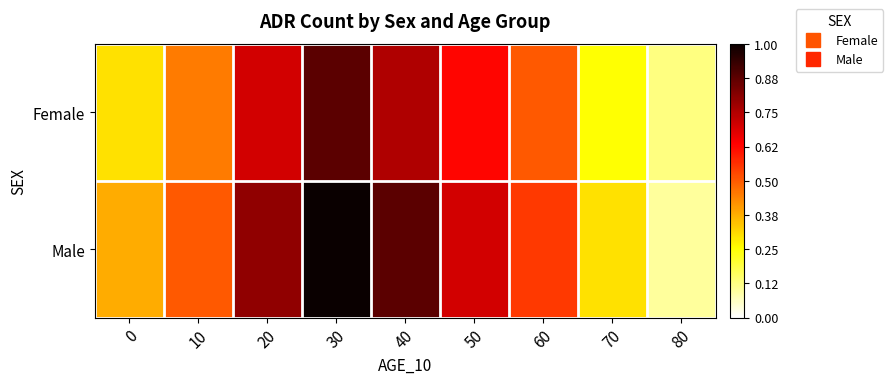

Which series has the largest total across all categories?

Male